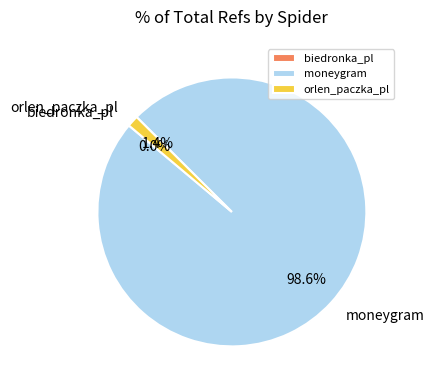

Which category has the biggest portion of the pie?

moneygram